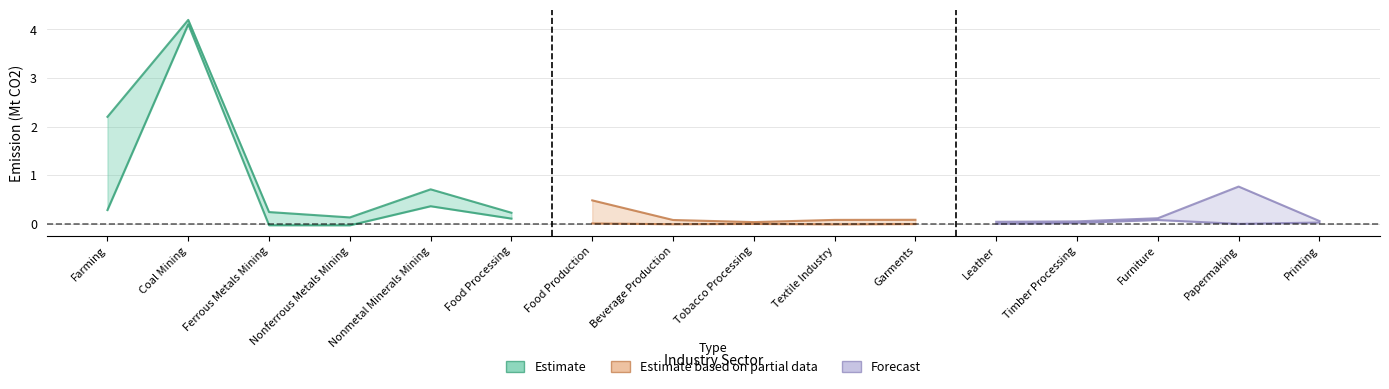

Is it true that Diesel Oil equals 0.0 at Printing?

False